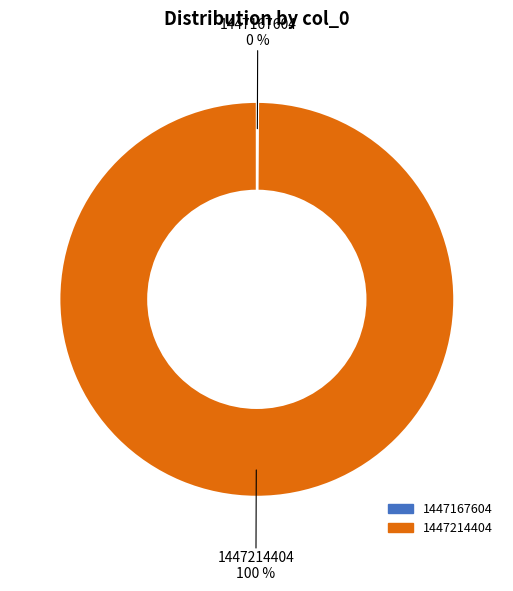

To the nearest percent, what is the difference between the largest and smallest slice percentages?

100%